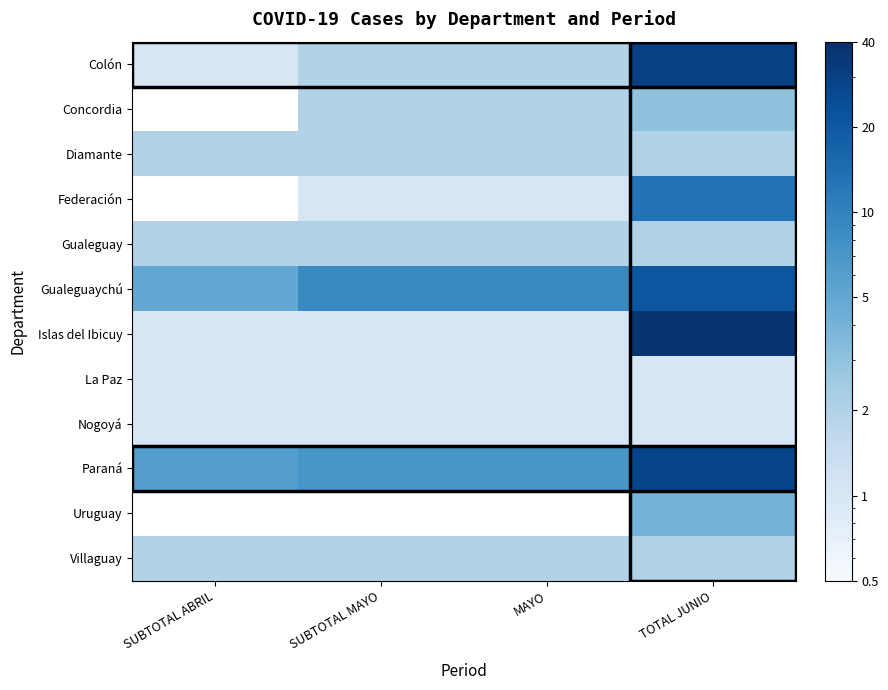

What is the difference between the highest and lowest values at SUBTOTAL MAYO?

8.0